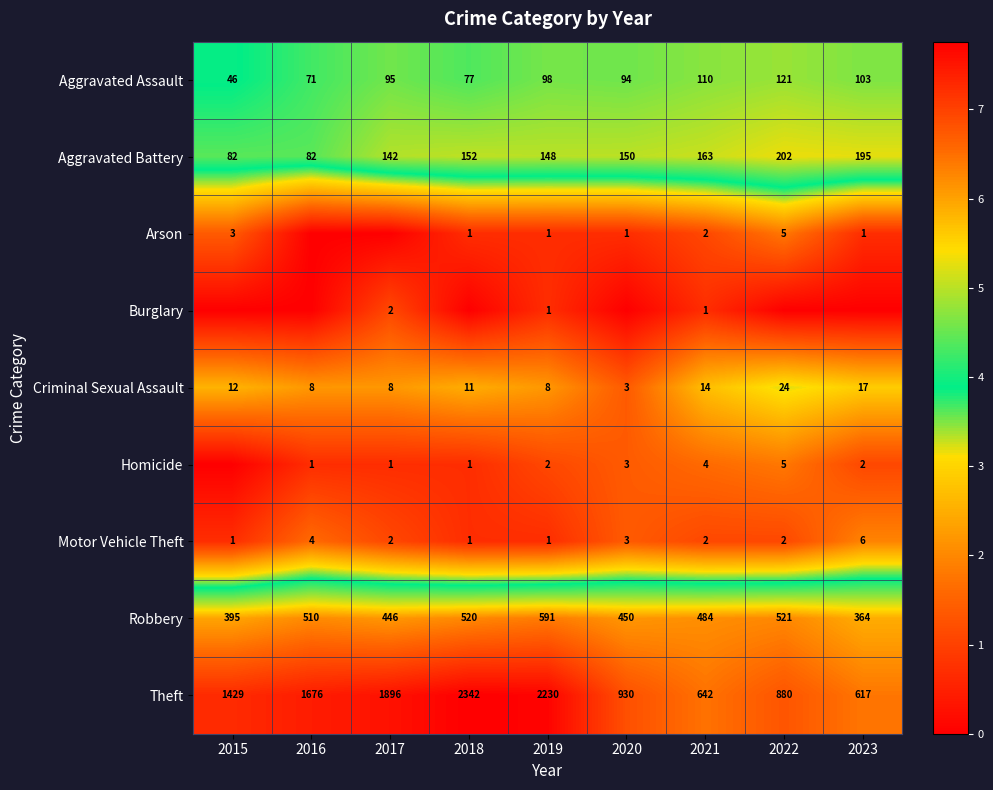

What value does the Robbery series have at 2023, to the nearest 5?

365